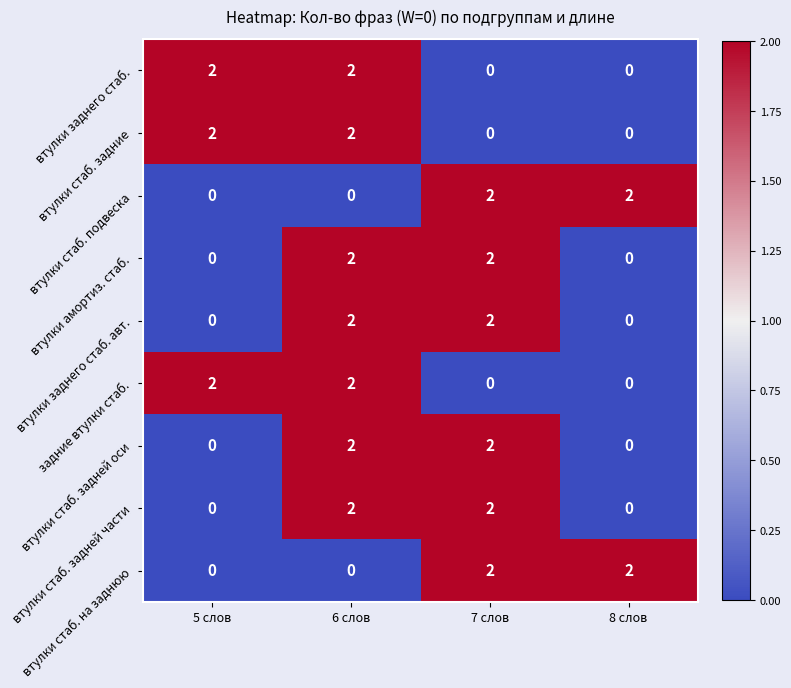

At which category is the sum across all series the highest?

6 слов